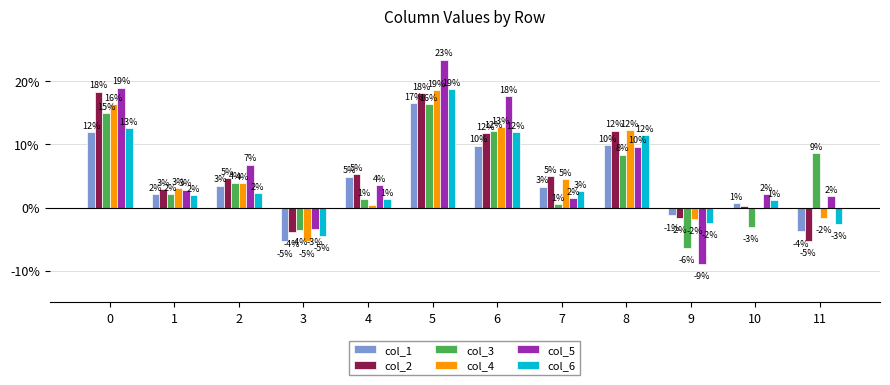

Reading left to right, list all the values displayed in this chart.

col_1: 0.1	0.0	0.0	-0.1	0.0	0.2	0.1	0.0	0.1	-0.0	0.0	-0.0
col_2: 0.2	0.0	0.0	-0.0	0.1	0.2	0.1	0.0	0.1	-0.0	0.0	-0.1
col_3: 0.1	0.0	0.0	-0.0	0.0	0.2	0.1	0.0	0.1	-0.1	-0.0	0.1
col_4: 0.2	0.0	0.0	-0.1	0.0	0.2	0.1	0.0	0.1	-0.0	-0.0	-0.0
col_5: 0.2	0.0	0.1	-0.0	0.0	0.2	0.2	0.0	0.1	-0.1	0.0	0.0
col_6: 0.1	0.0	0.0	-0.0	0.0	0.2	0.1	0.0	0.1	-0.0	0.0	-0.0